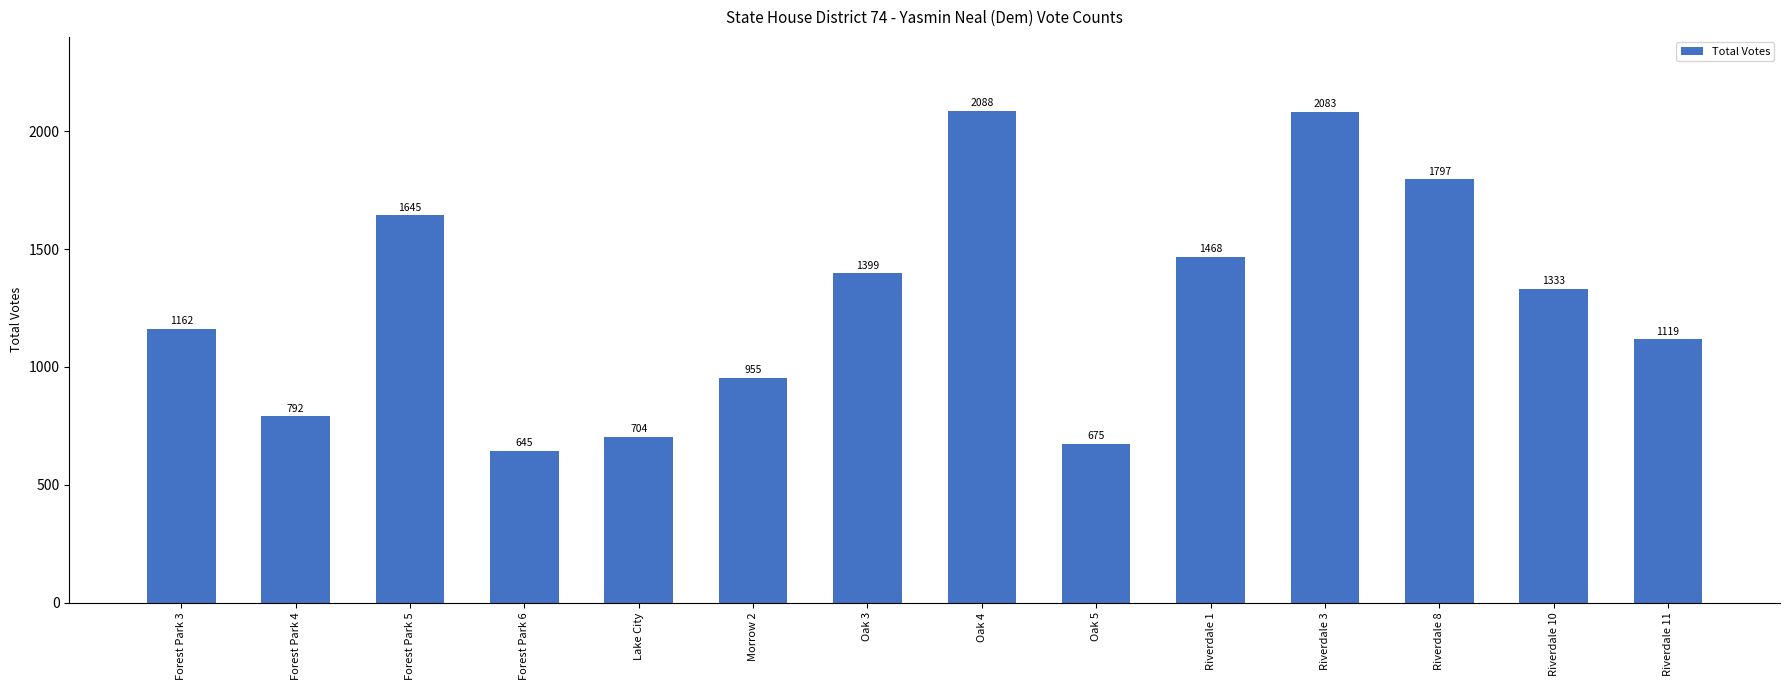

The value at Oak 3 is 1399. True or false?

True